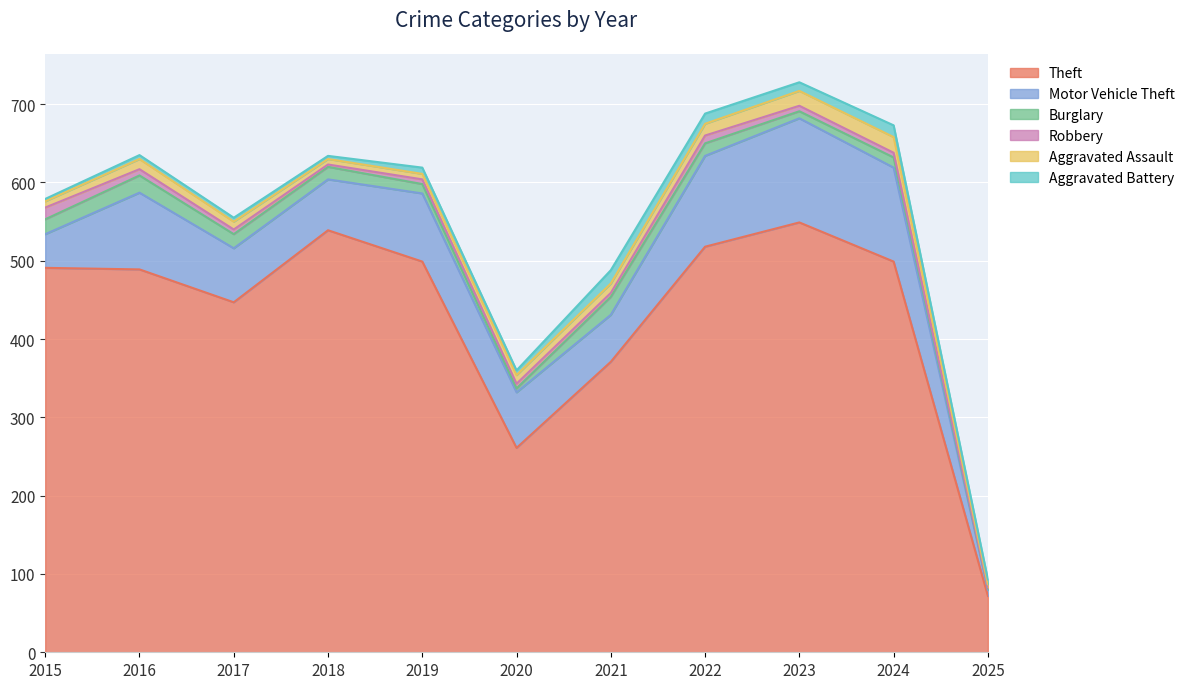

Reading right to left, extract all data points from this chart.

Theft: 72	499	549	518	371	261	499	539	447	489	491
Motor Vehicle Theft: 8	120	133	116	60	71	87	65	69	98	43
Burglary: 2	13	9	16	23	5	12	16	18	22	19
Robbery: 1	6	7	10	5	6	6	3	6	8	15
Aggravated Assault: 4	20	19	15	12	11	7	7	10	13	8
Aggravated Battery: 6	15	11	13	17	6	8	4	5	5	3